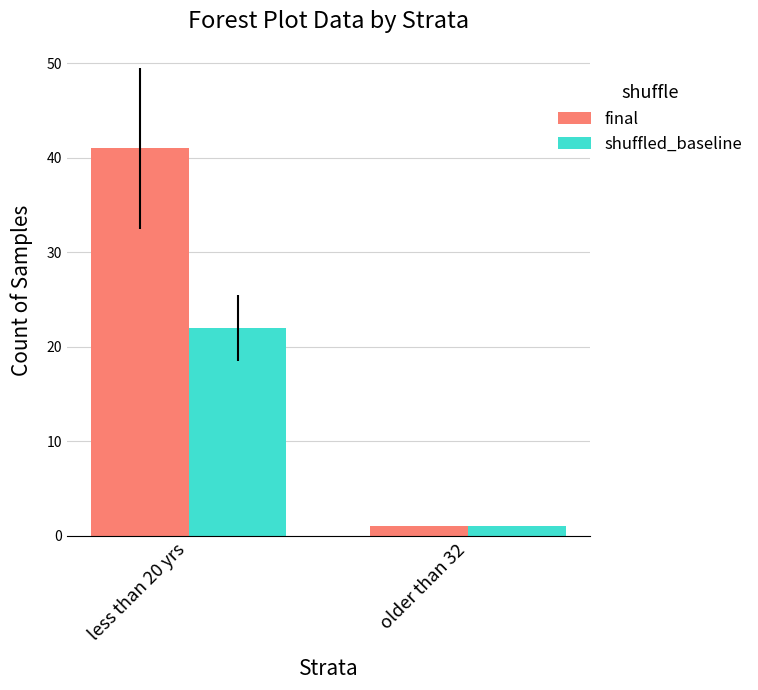

What are all the series names shown in the legend?

final, shuffled_baseline